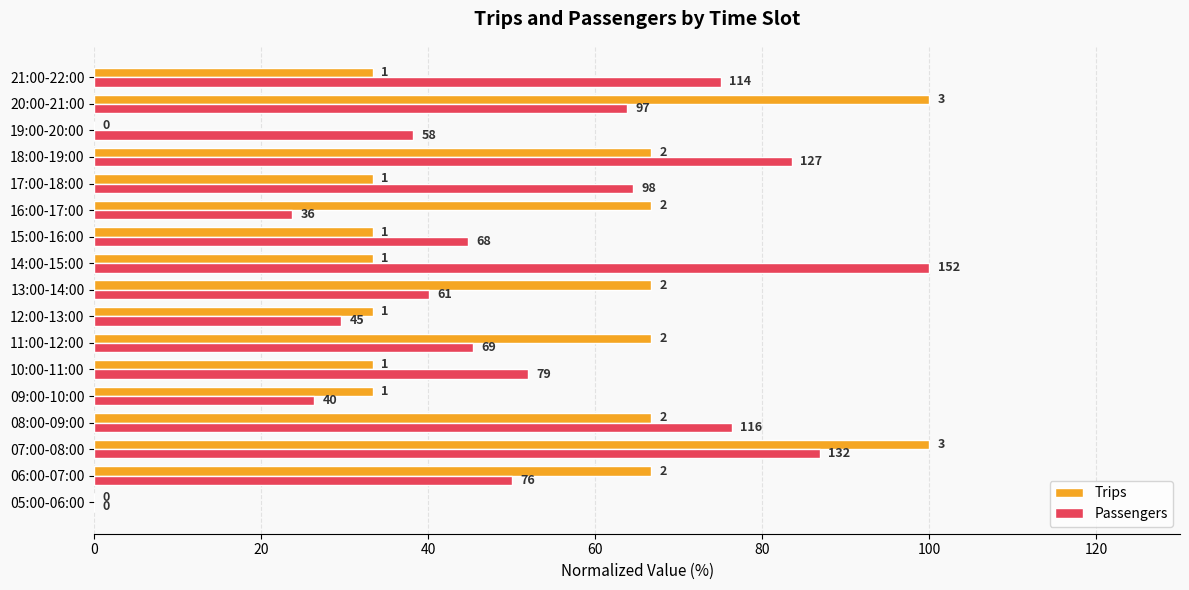

What are all the series names shown in the legend?

Trips, Passengers